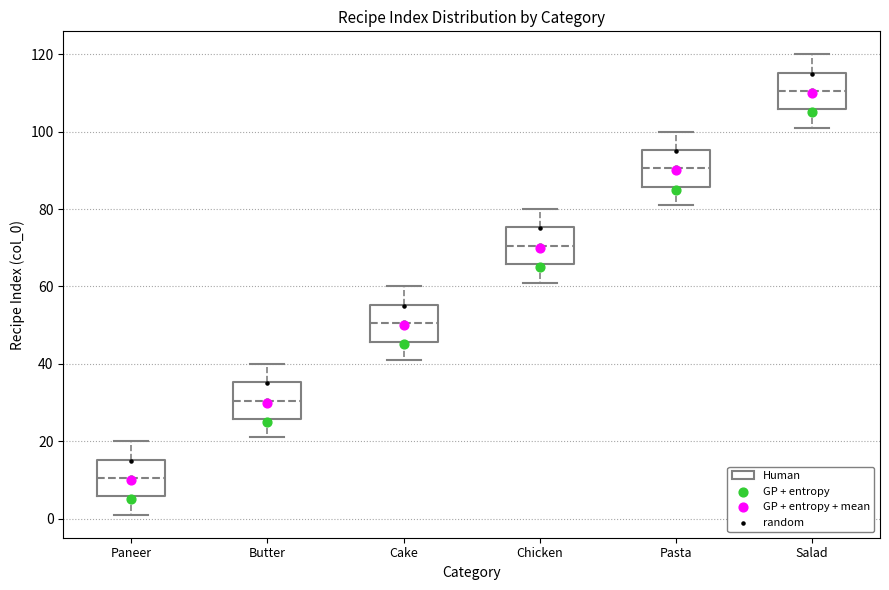

Which box has the highest median line?

Salad